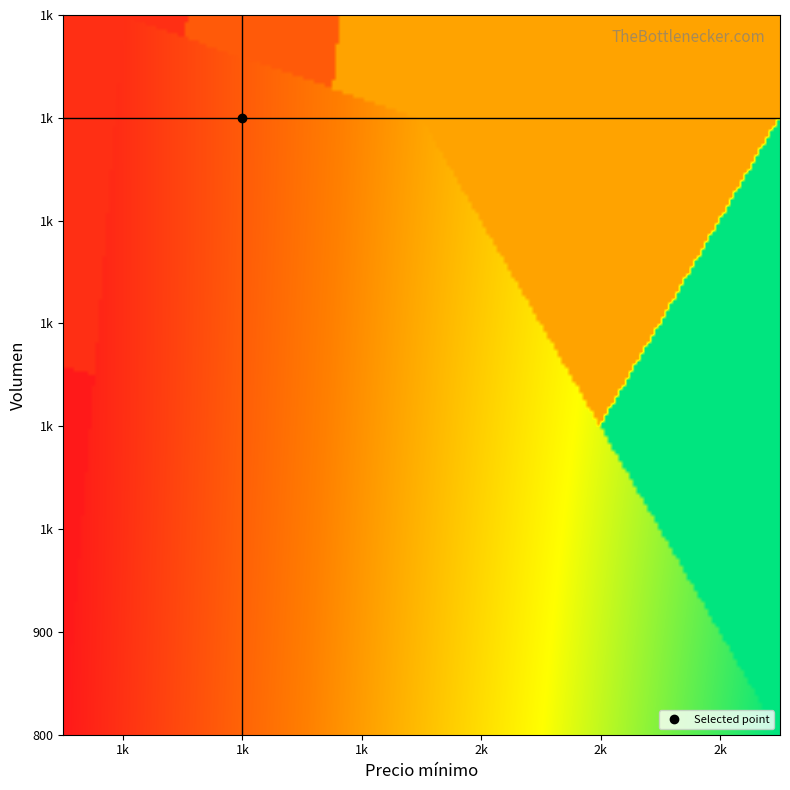

What is the maximum value shown in the chart?

2800